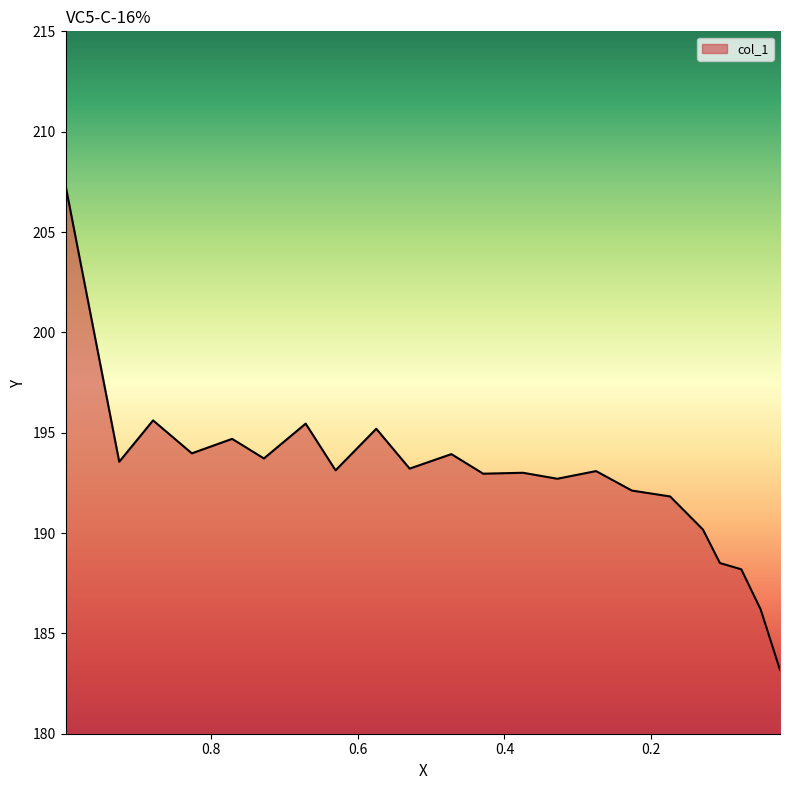

How many points are lower than both their immediate neighbors (excluding endpoints)?

7